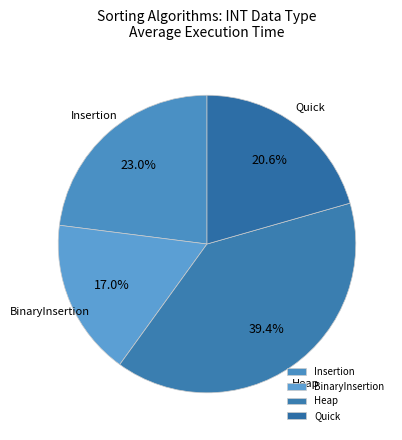

Between Insertion and Heap, which is larger?

Heap